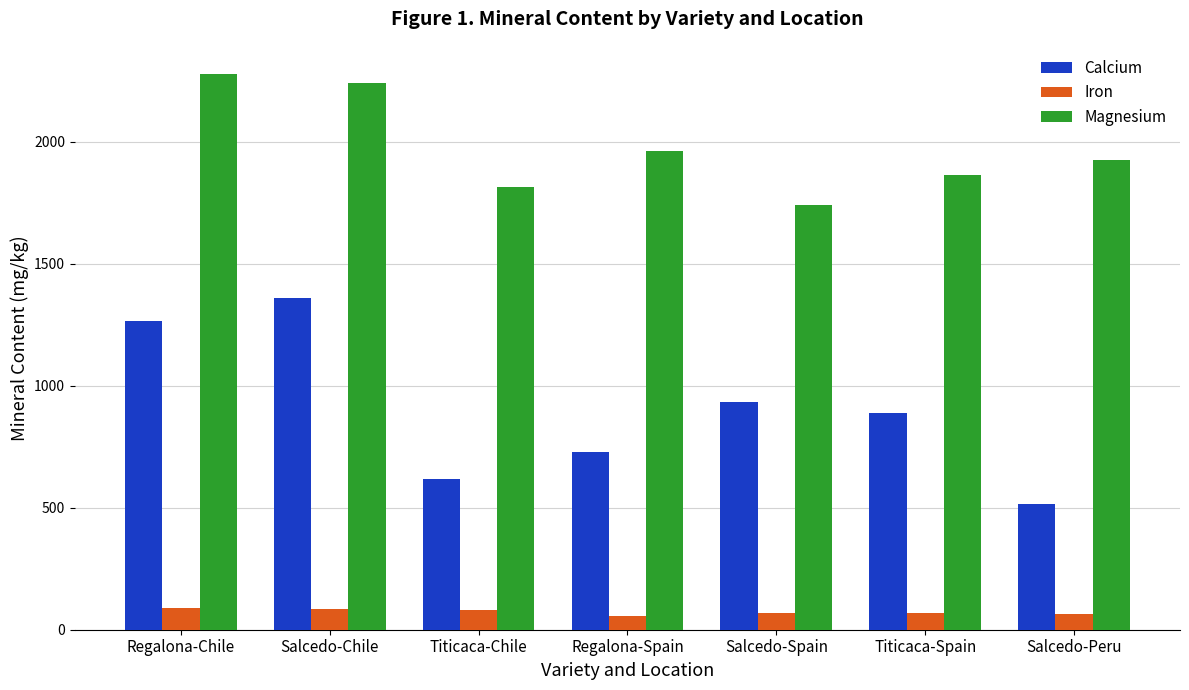

How many bars are there in each group?

3